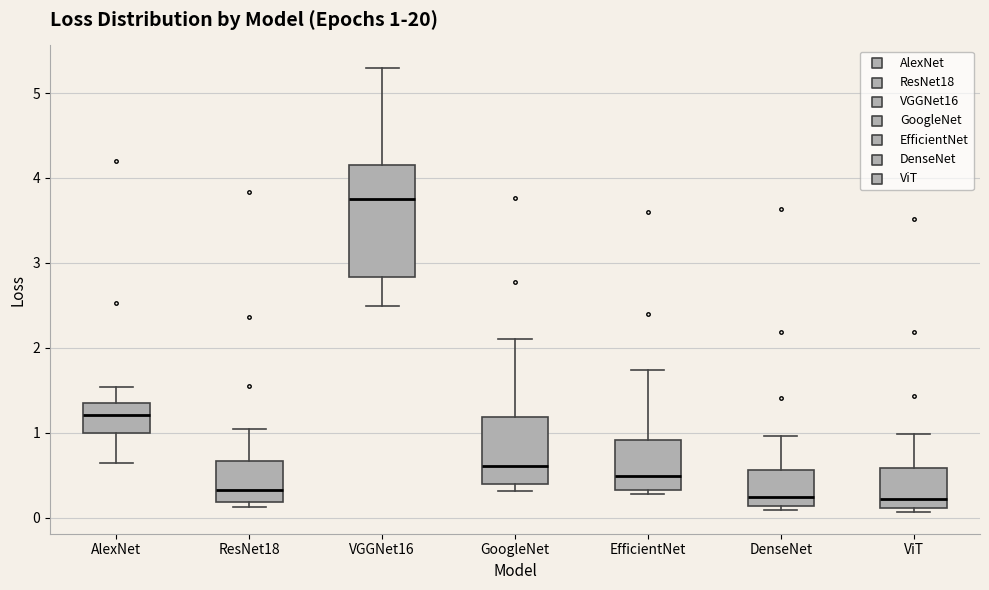

Which box has the highest median line?

VGGNet16